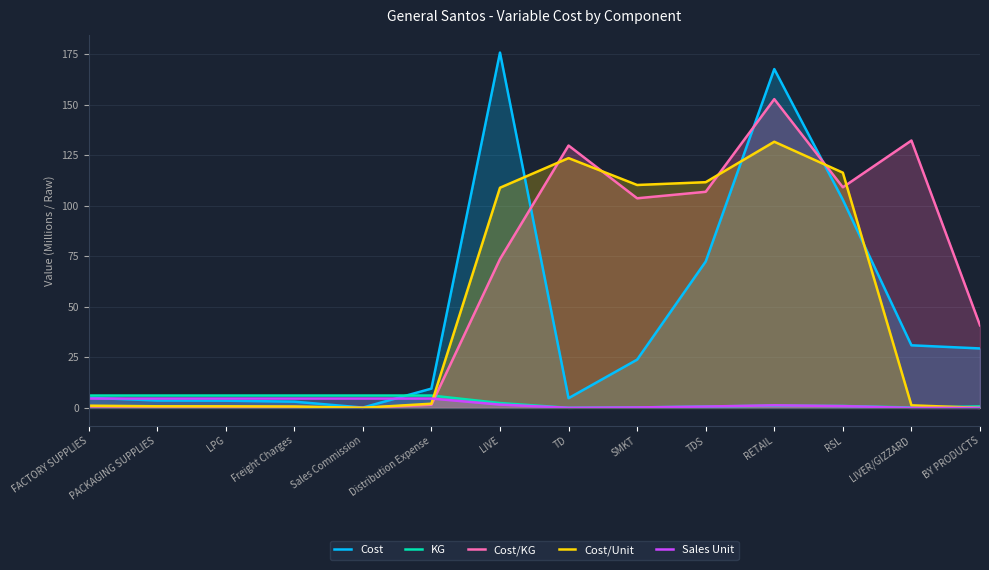

How many values in the Cost series exceed 23?

7